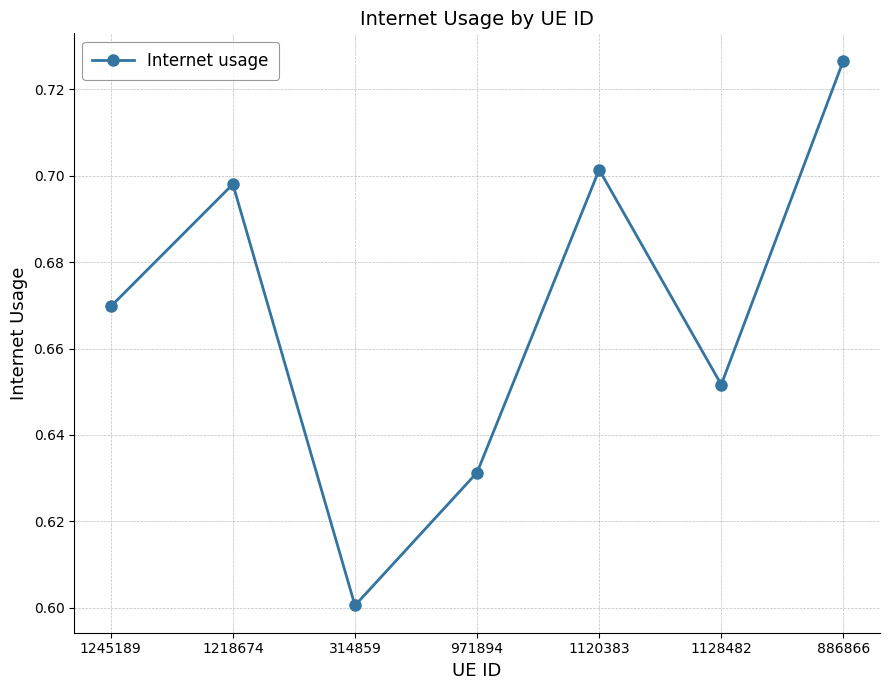

Which has a higher value, 1120383 or 1128482?

1120383